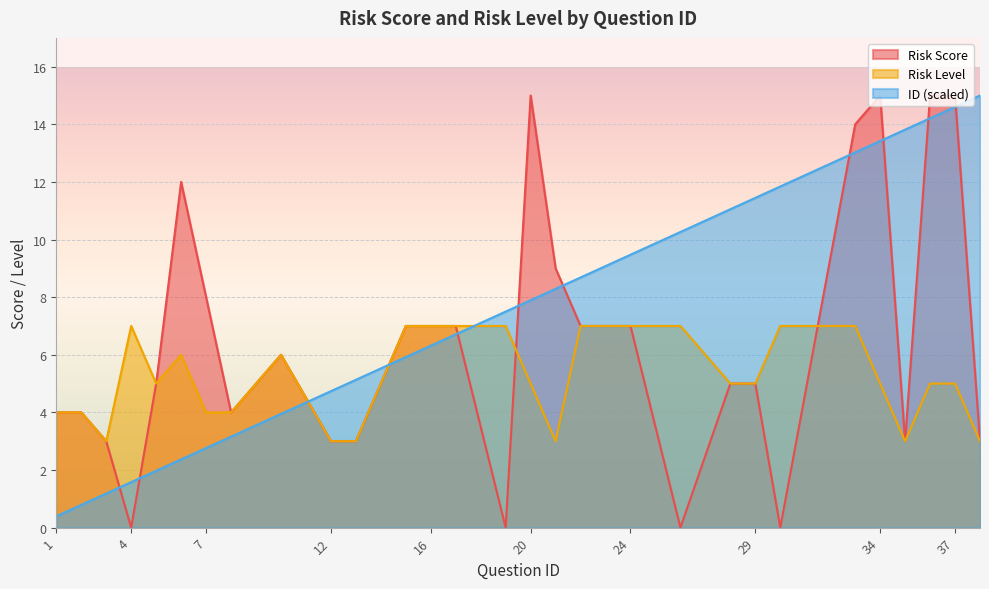

Does the chart display data point markers on the line(s)?

No